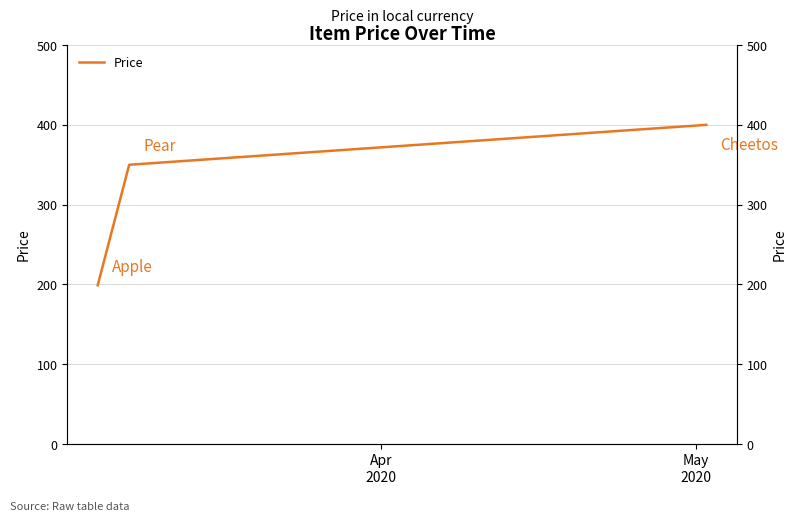

What is the value of the 2nd point from the left?

350